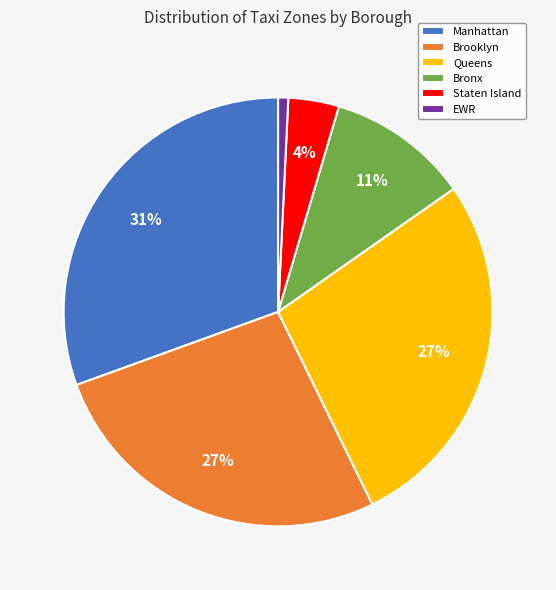

To the nearest percent, what is the average slice percentage?

17%